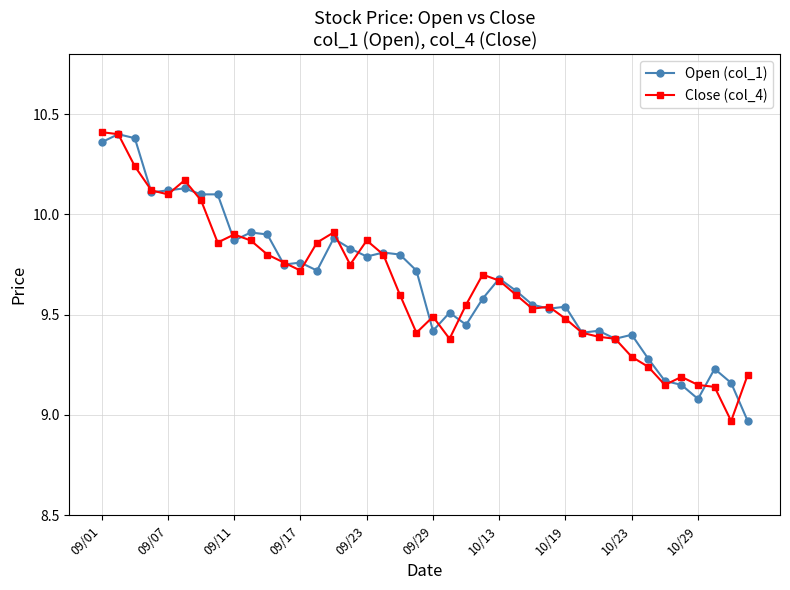

Which series has the largest range (max minus min)?

Close (col_4)